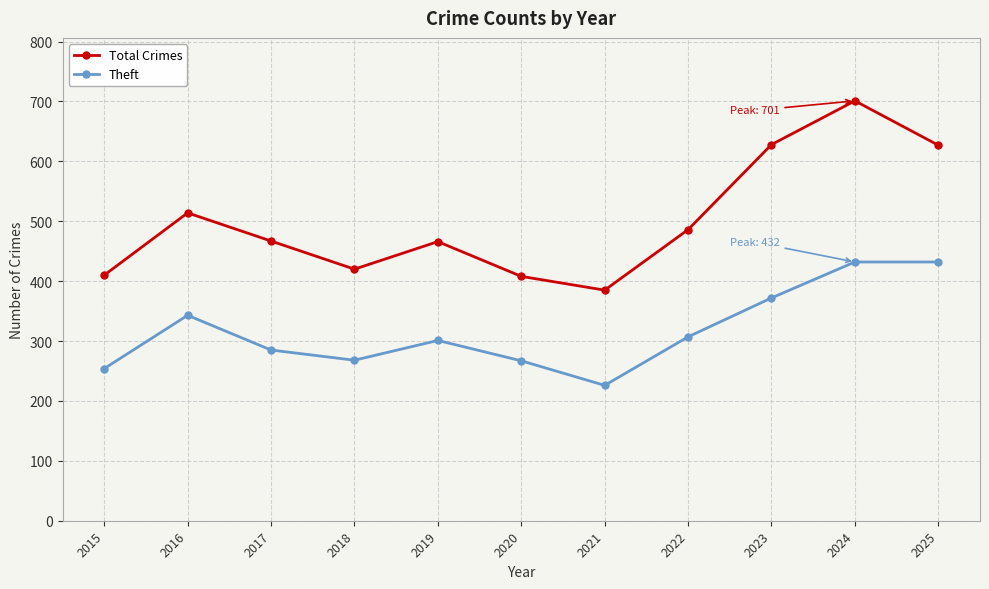

What are all the series names shown in the legend?

Total Crimes, Theft